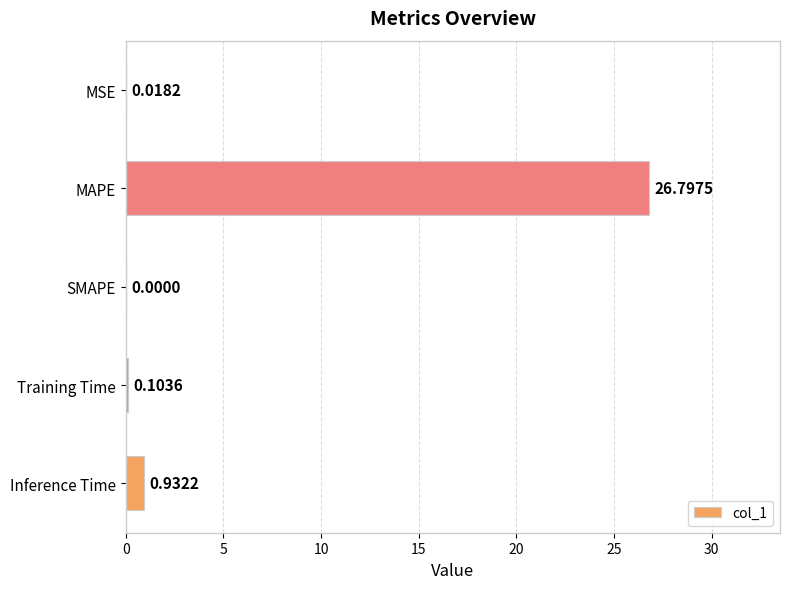

Where is the data nearest to the value 13?

Inference Time